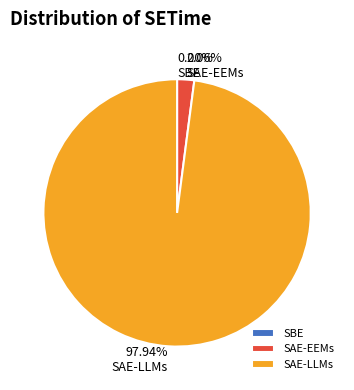

What percentage is the SAE-EEMs slice, to the nearest percent?

2%